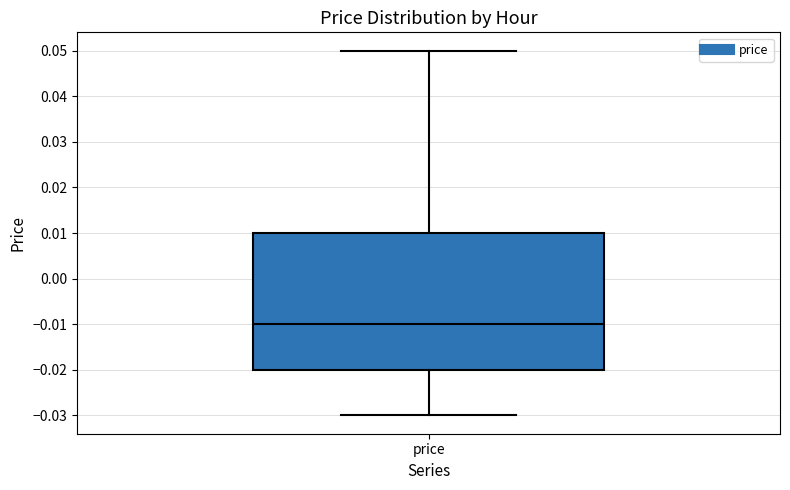

Read this box plot against the y-axis: the position of the median line, the range covered by the box, and the ends of both whiskers. The values are not printed on the chart, so give them approximately, as read against the axis.

median -0.01, box -0.02 to 0.01, whiskers -0.03 to 0.05